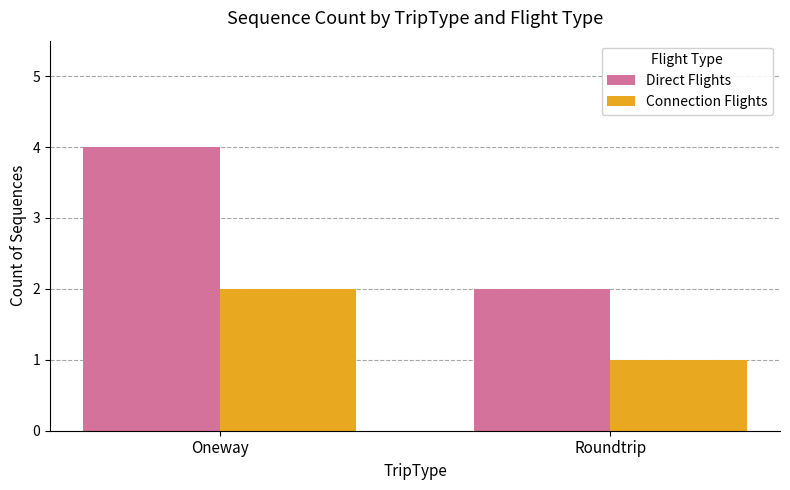

What is the difference between the maximum and minimum values in the Connection Flights series?

1